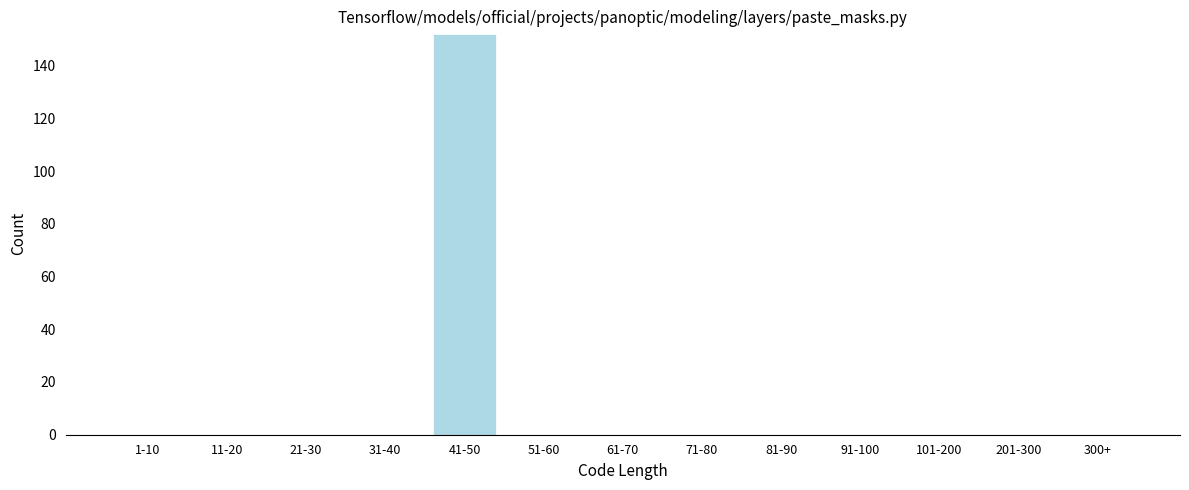

Reading right to left, list all the values displayed in this chart.

300+=0	201-300=0	101-200=0	91-100=0	81-90=0	71-80=0	61-70=0	51-60=0	41-50=152	31-40=0	21-30=0	11-20=0	1-10=0